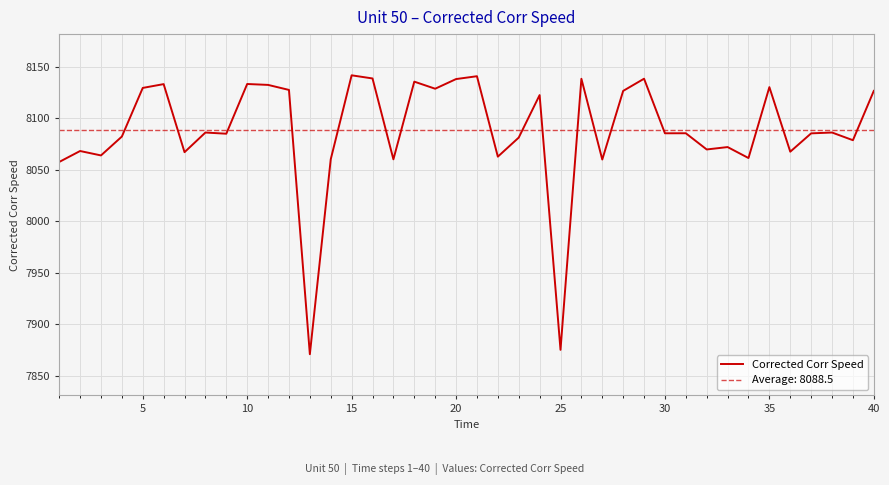

How many lines are shown in the chart?

1